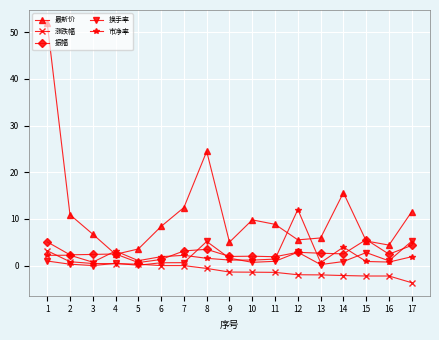

How many categories are shown in the chart?

17